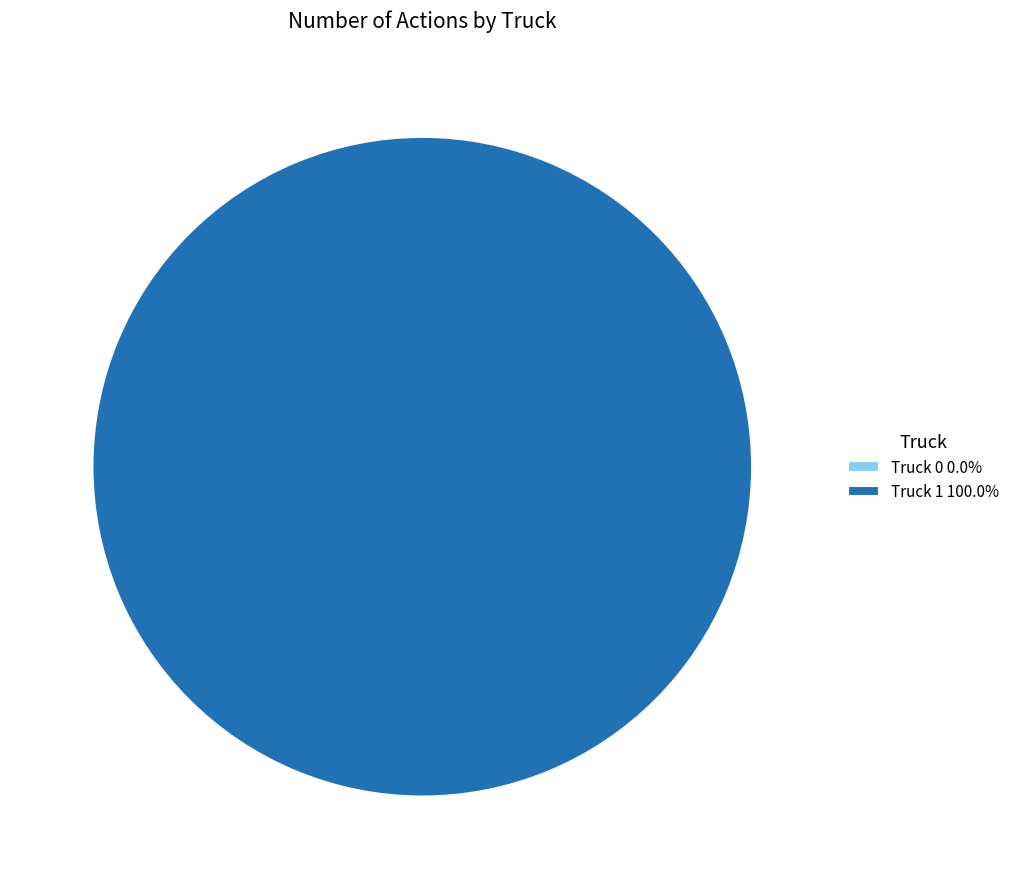

Which category accounts for the majority?

Truck 1